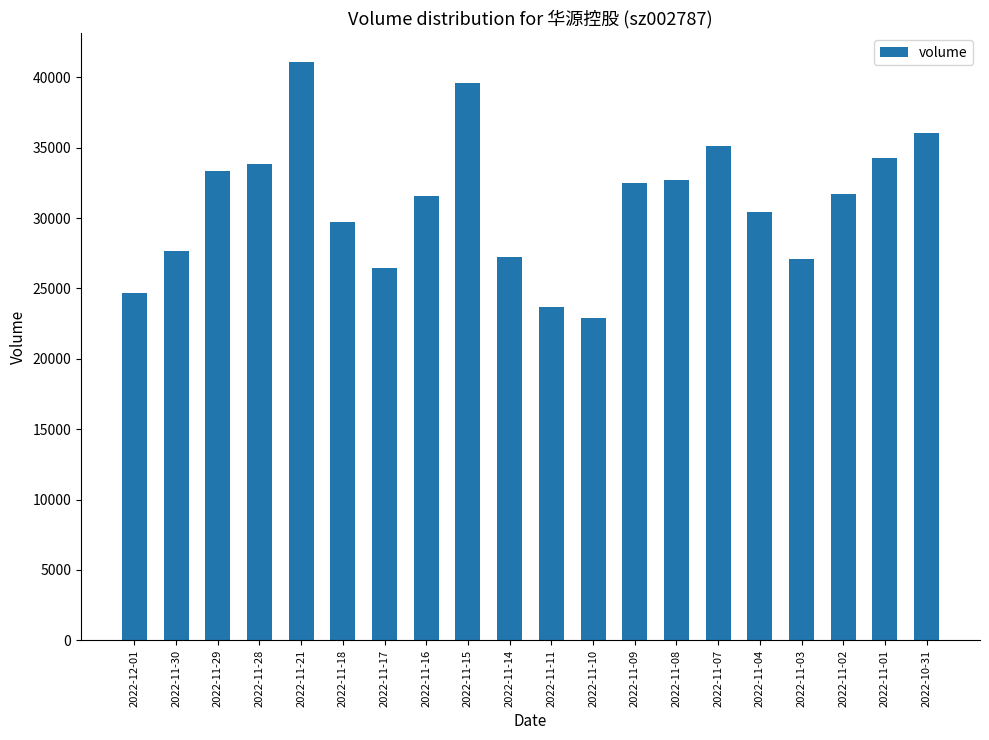

What is the ratio of the value at 2022-11-03 to the value at 2022-11-01?

0.8